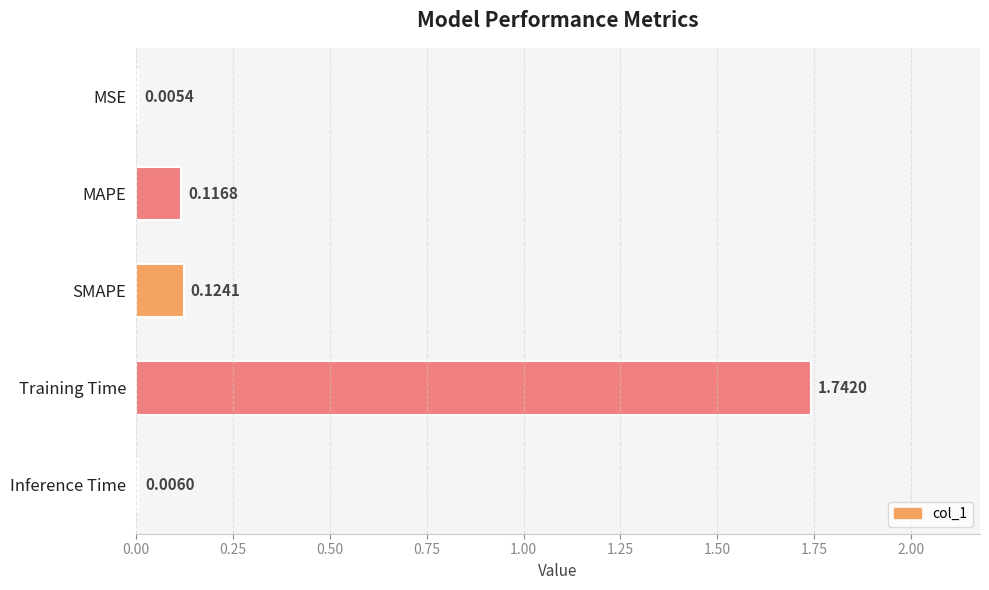

What is the sum of all values?

2.0